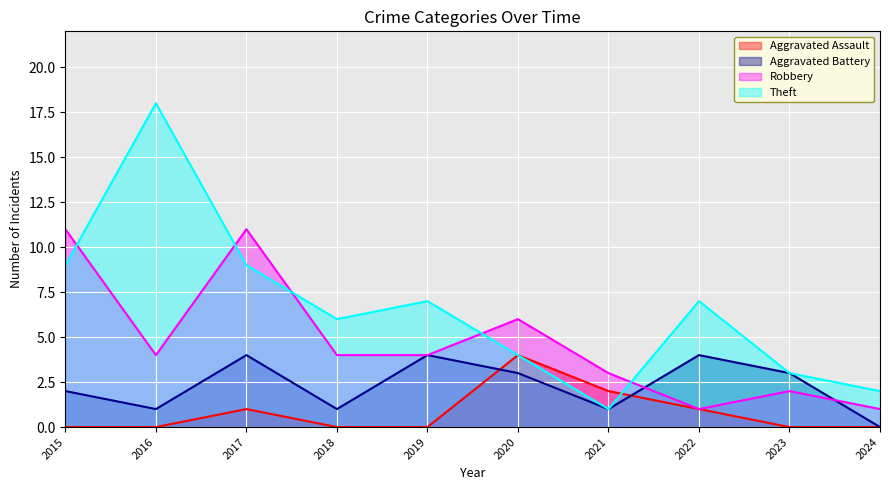

What is the total value across all series at 2016?

23